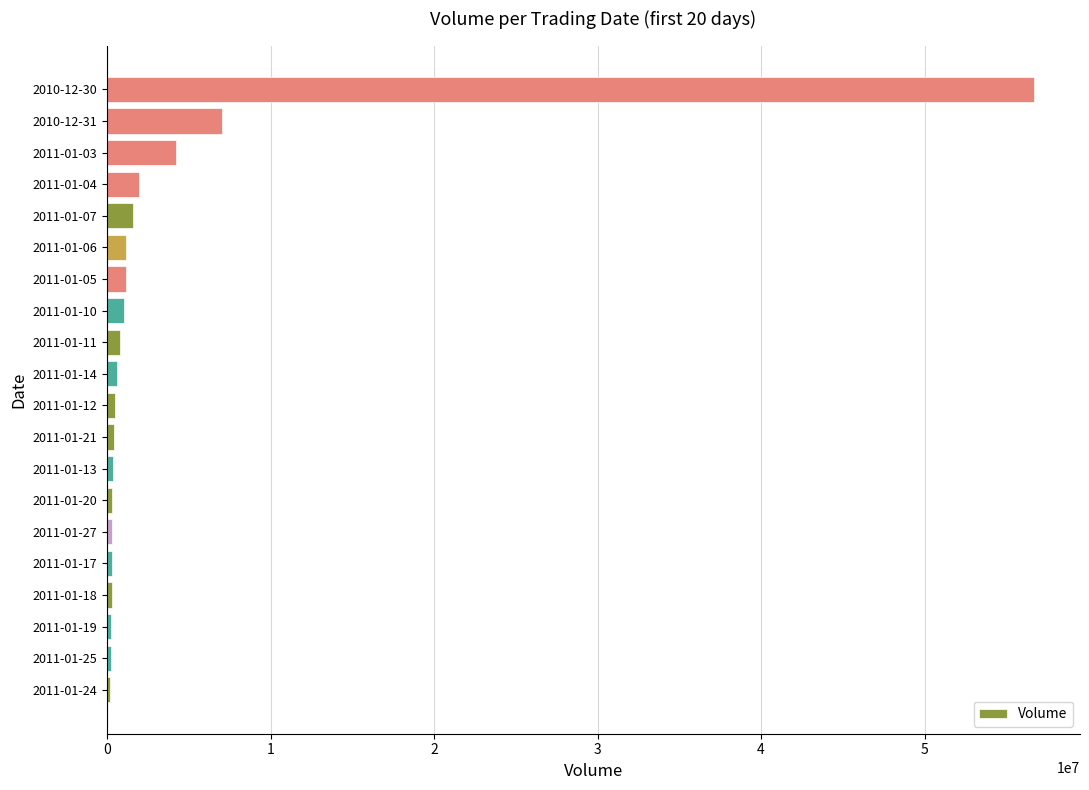

What is the maximum value shown in the chart?

56675232